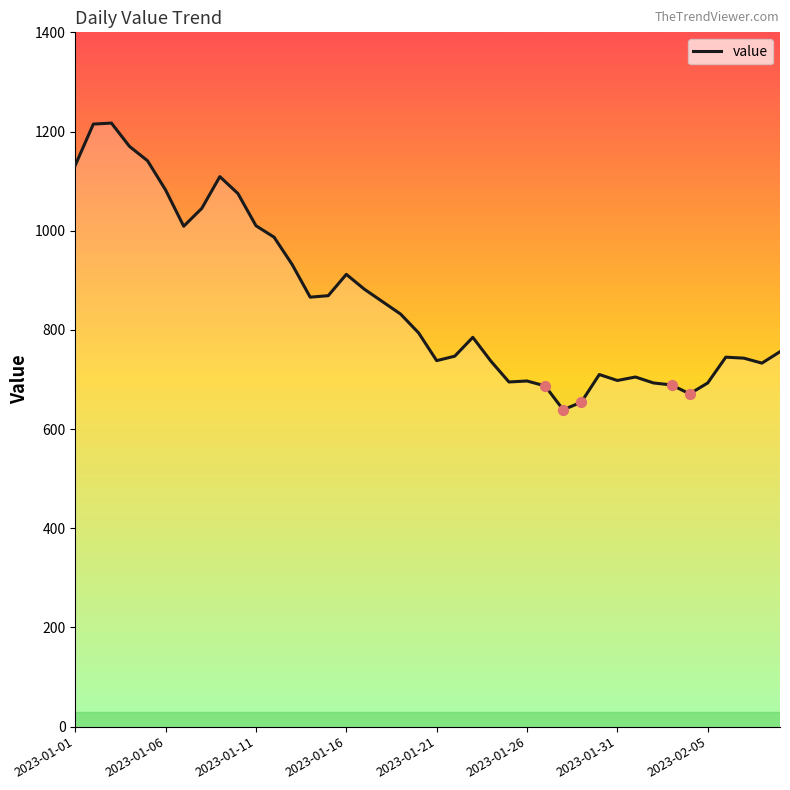

What is the minimum value shown in the chart?

639